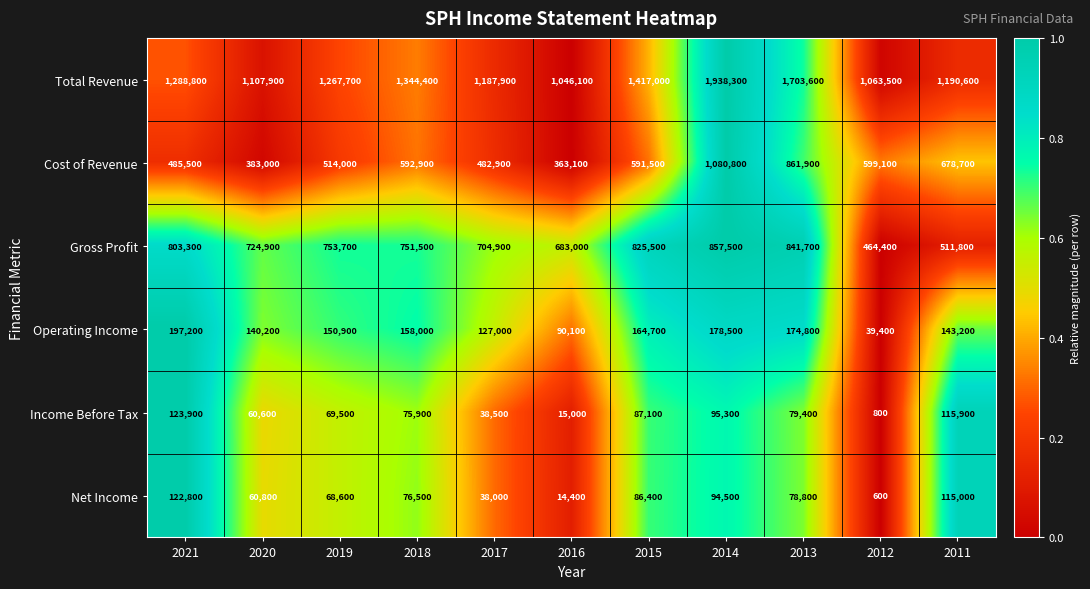

What is the sum of all Net Income values?

756400